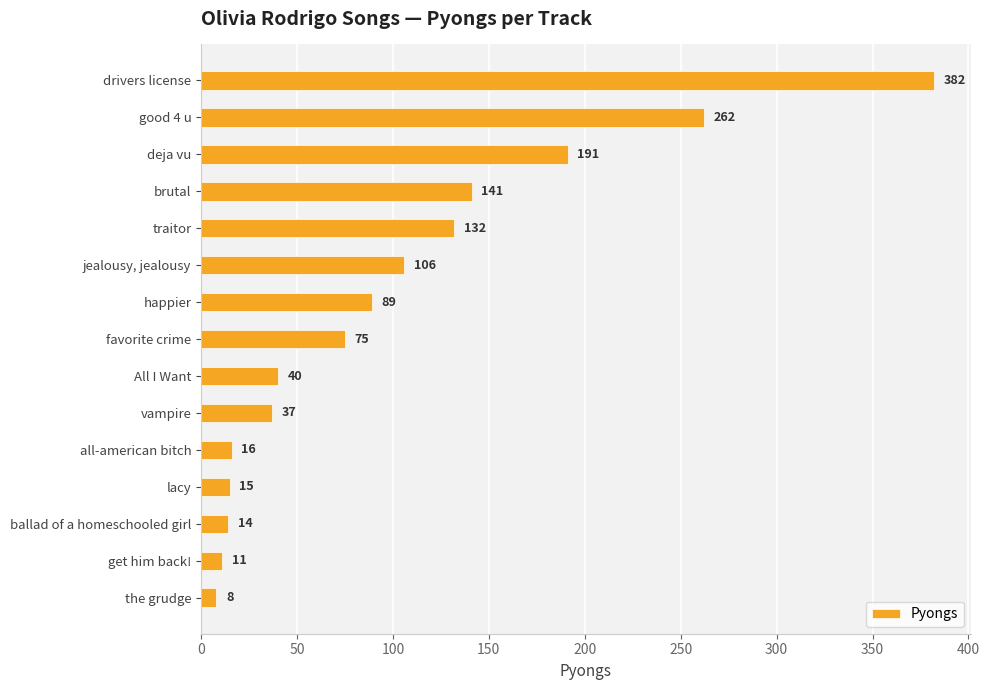

What is the average value?

101